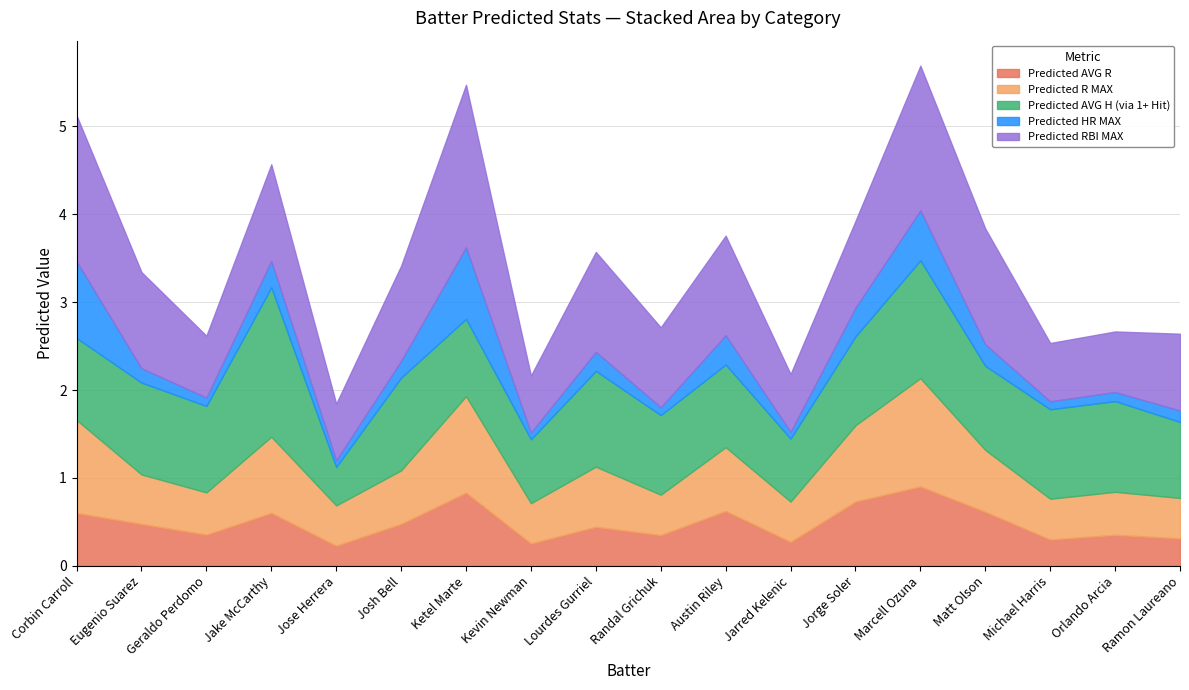

What position from the right is Eugenio Suarez?

17